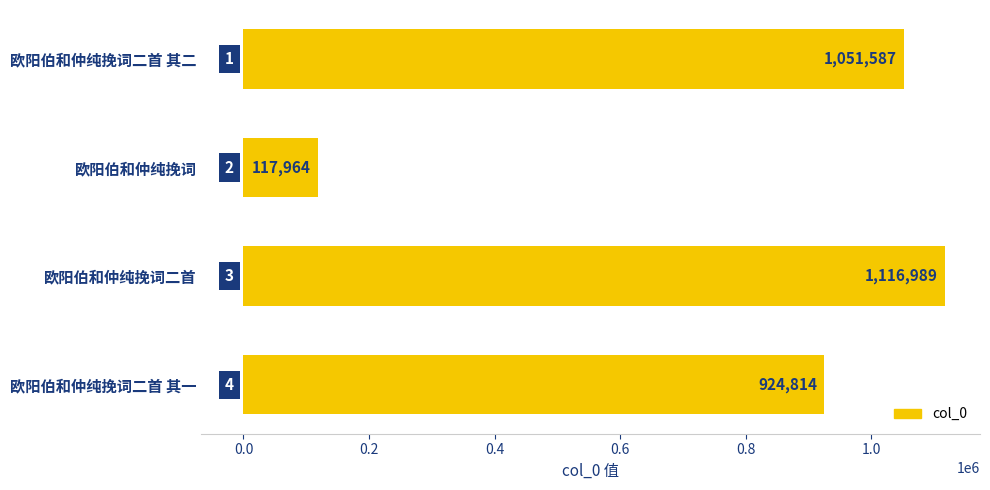

What is the ratio of the value at 欧阳伯和仲纯挽词二首 to the value at 欧阳伯和仲纯挽词?

9.5